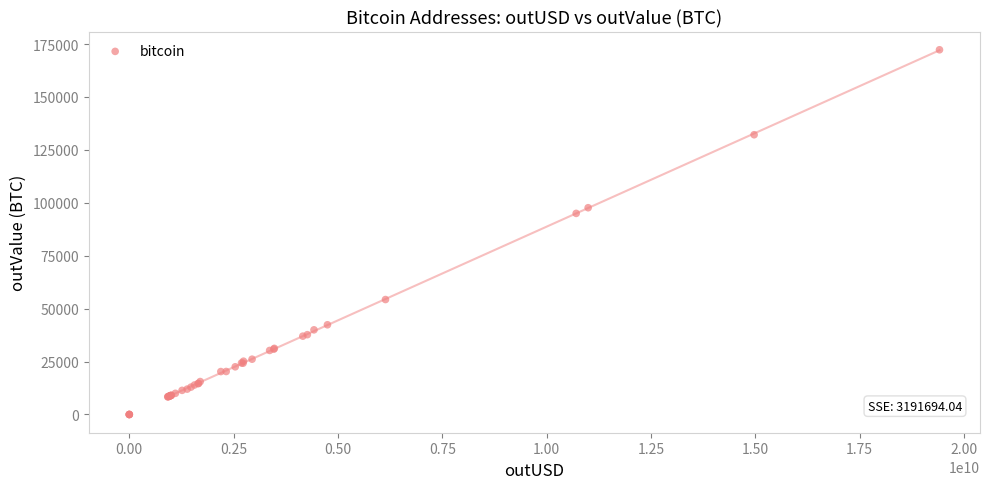

What Y value in the scatter plot is closest to 86141?

94995.3